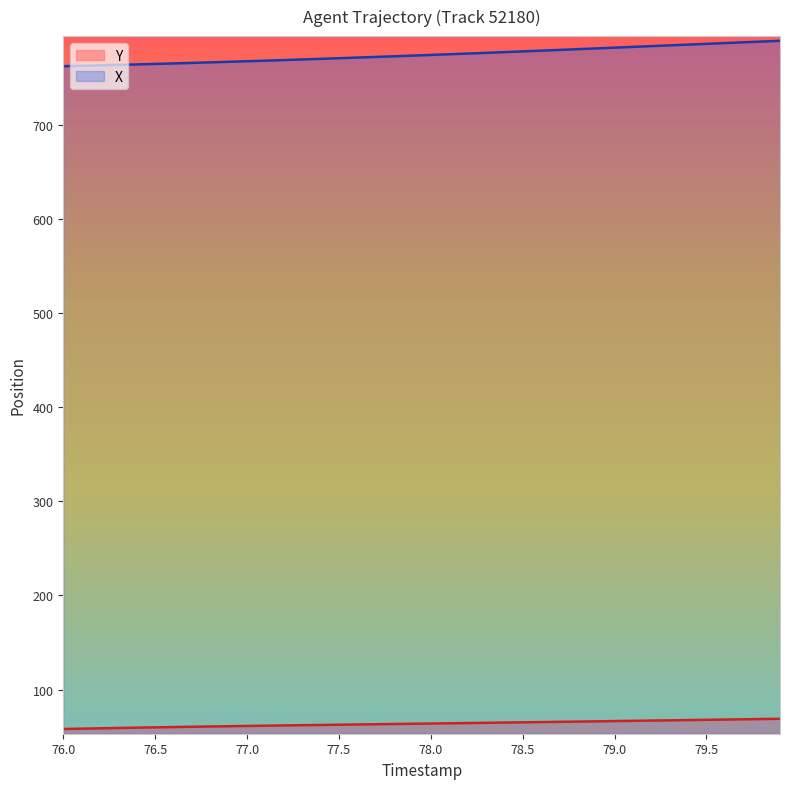

Rank the series at 77.0 from lowest to highest value.

Y, X